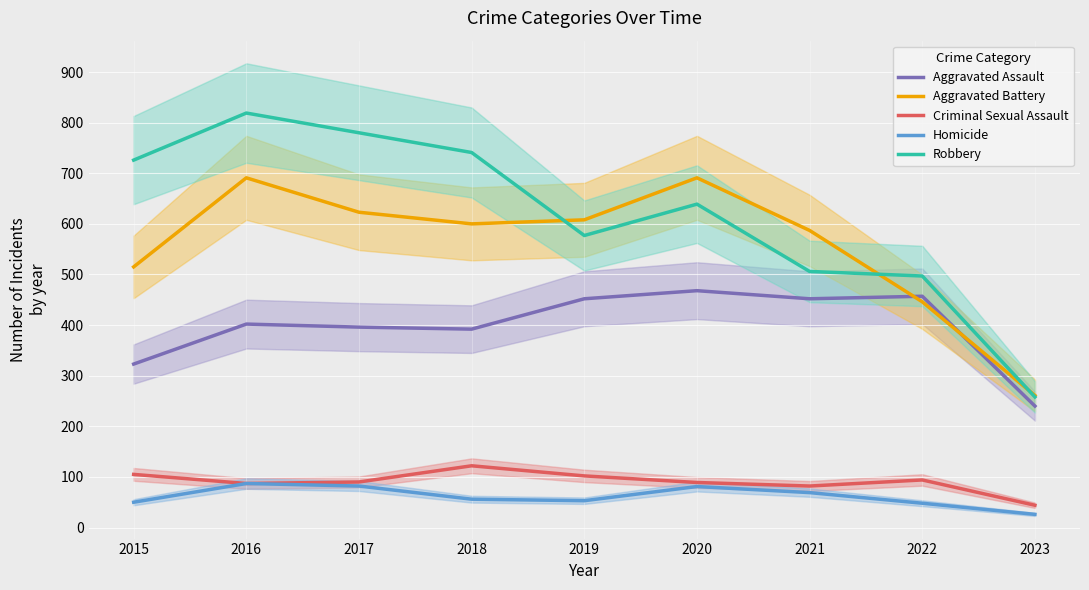

How many values in the Homicide series are below 56?

4